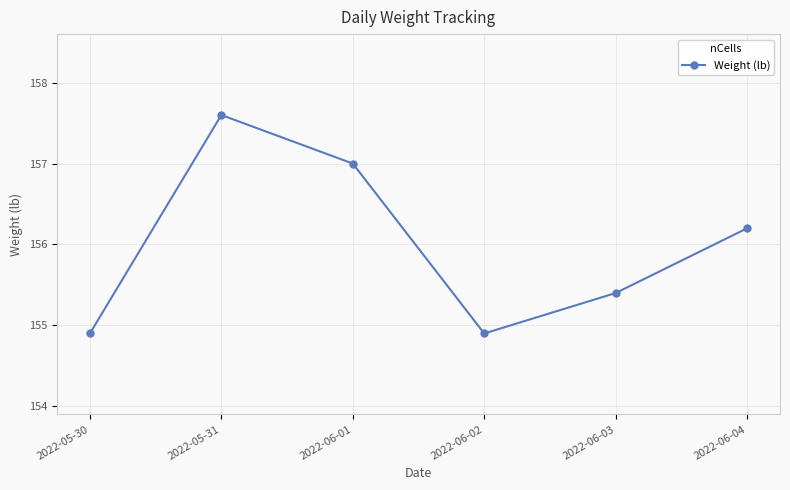

What is the minimum value shown in the chart?

154.9